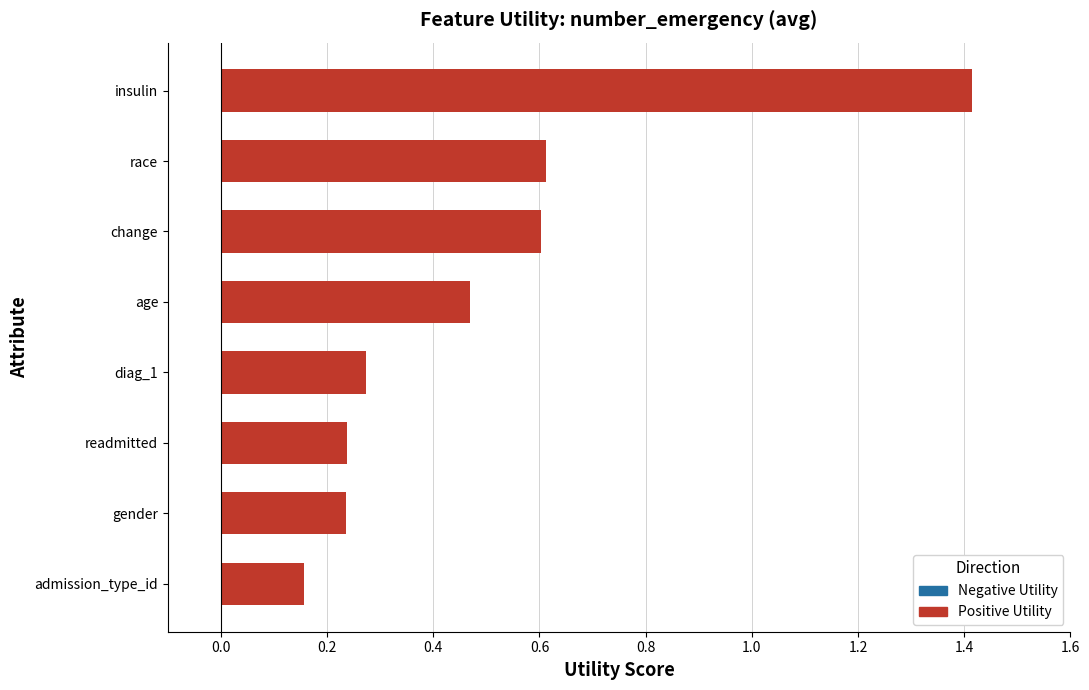

How many bars are there in total?

8